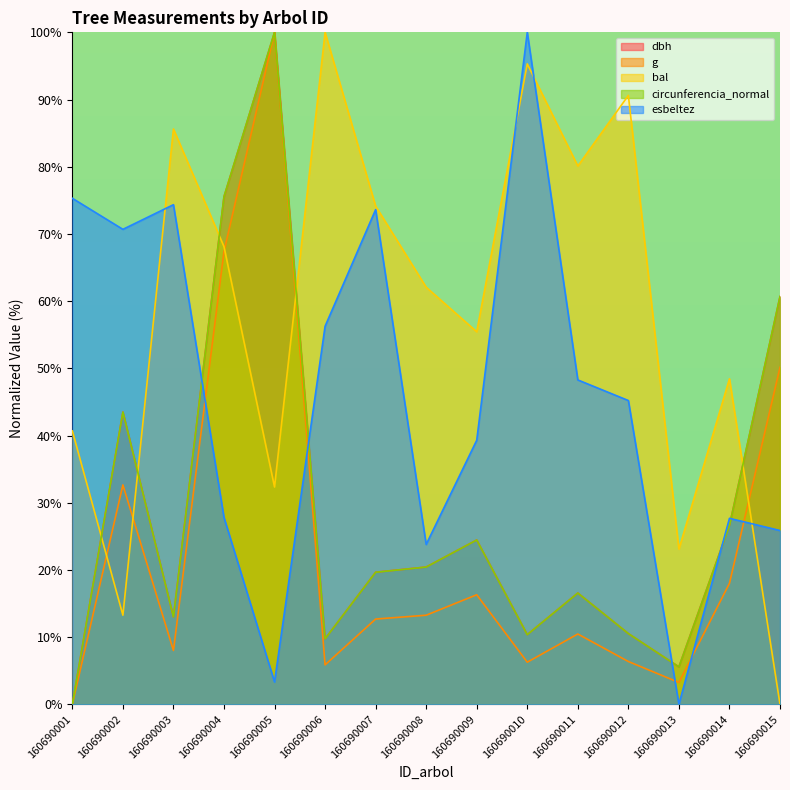

Reading left to right, what are all the values shown in this chart?

dbh: 160690001=0.0	160690002=43.5	160690003=13.0	160690004=75.5	160690005=100.0	160690006=9.8	160690007=19.7	160690008=20.4	160690009=24.5	160690010=10.4	160690011=16.6	160690012=10.5	160690013=5.6	160690014=26.6	160690015=60.7
g: 160690001=0.0	160690002=32.7	160690003=8.0	160690004=67.4	160690005=100.0	160690006=5.9	160690007=12.7	160690008=13.3	160690009=16.3	160690010=6.3	160690011=10.5	160690012=6.4	160690013=3.3	160690014=18.0	160690015=50.2
bal: 160690001=40.7	160690002=13.3	160690003=85.6	160690004=68.1	160690005=32.3	160690006=100.0	160690007=74.1	160690008=62.1	160690009=55.4	160690010=95.3	160690011=80.1	160690012=90.6	160690013=23.1	160690014=48.4	160690015=0.0
circunferencia_normal: 160690001=0.0	160690002=43.5	160690003=13.0	160690004=75.5	160690005=100.0	160690006=9.7	160690007=19.7	160690008=20.4	160690009=24.5	160690010=10.4	160690011=16.6	160690012=10.5	160690013=5.6	160690014=26.6	160690015=60.7
esbeltez: 160690001=75.3	160690002=70.7	160690003=74.4	160690004=27.8	160690005=3.3	160690006=56.3	160690007=73.6	160690008=23.8	160690009=39.3	160690010=100.0	160690011=48.3	160690012=45.2	160690013=0.0	160690014=27.7	160690015=25.9